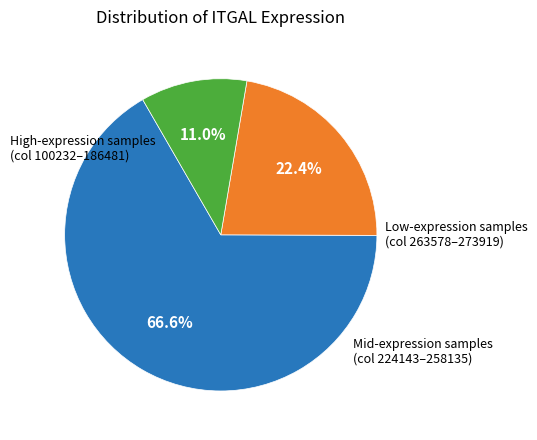

Does any single category account for the majority?

Yes